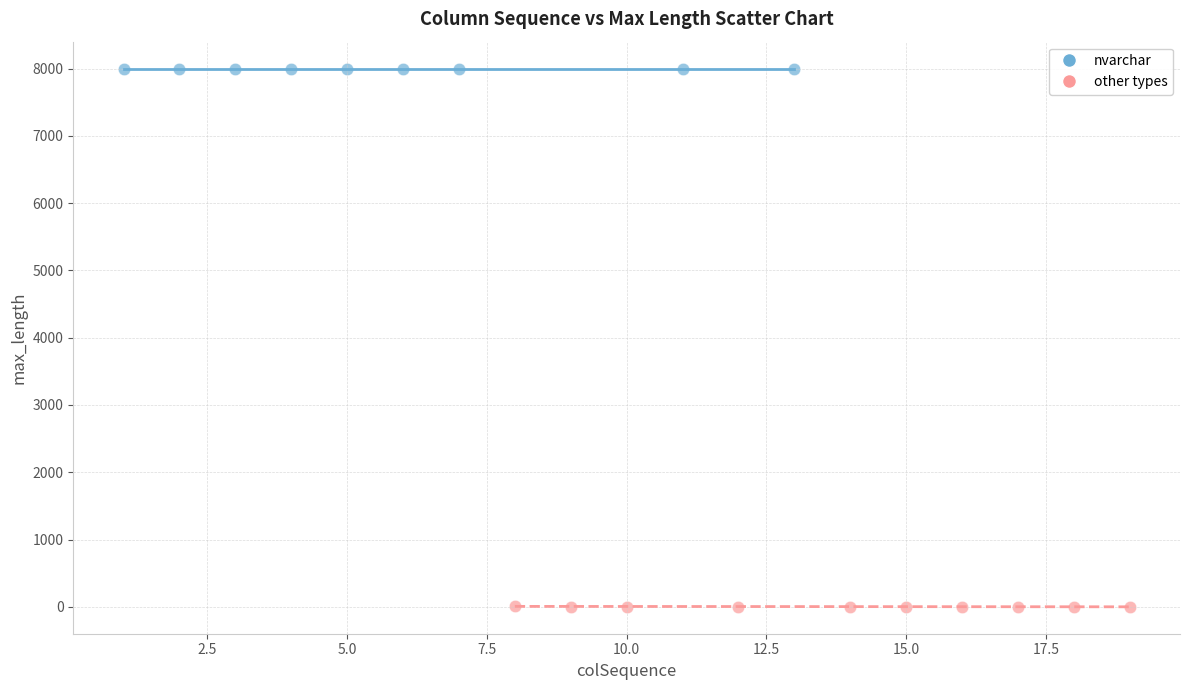

Which series contains the lowest Y value?

other types